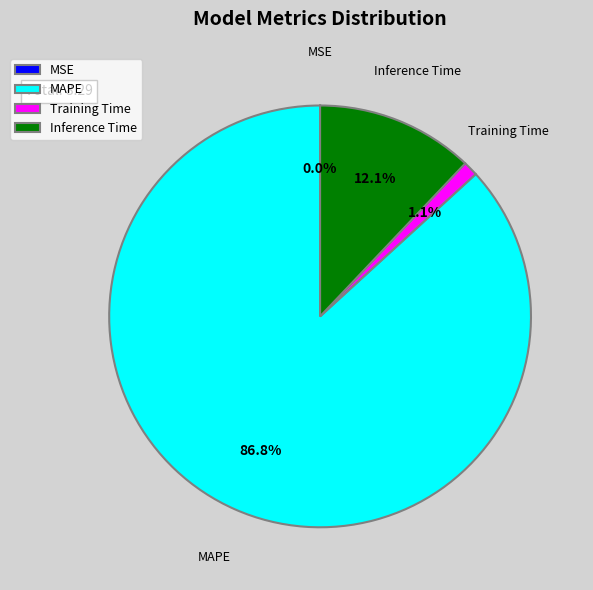

Is there any slice that represents more than half of the pie?

Yes